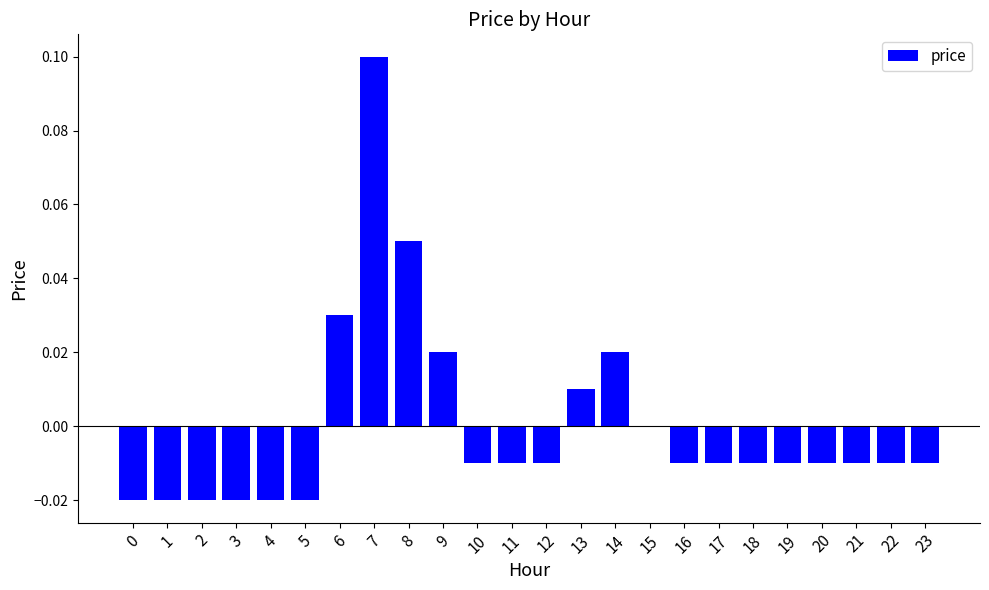

Between 7 and 10, which is larger?

7